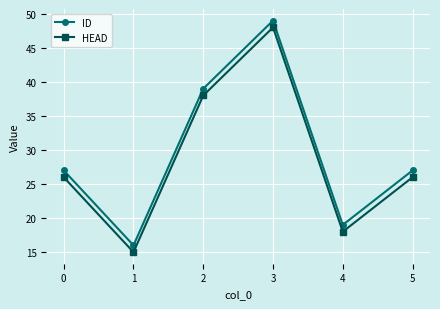

How many data points does each series have?

6